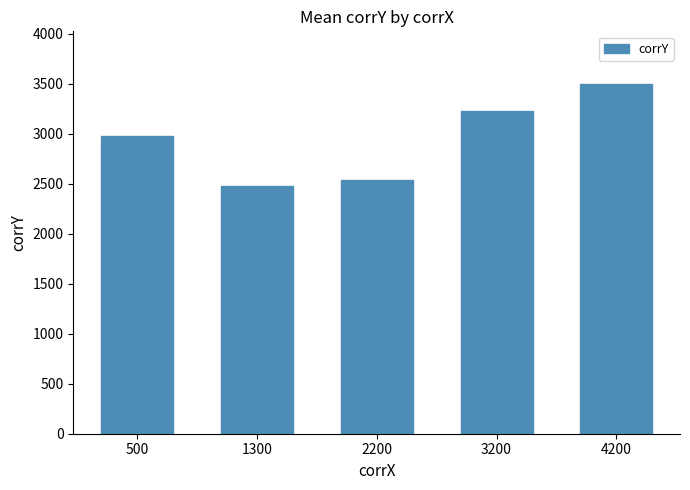

What is the value of the 2nd bar from the left?

2480.0